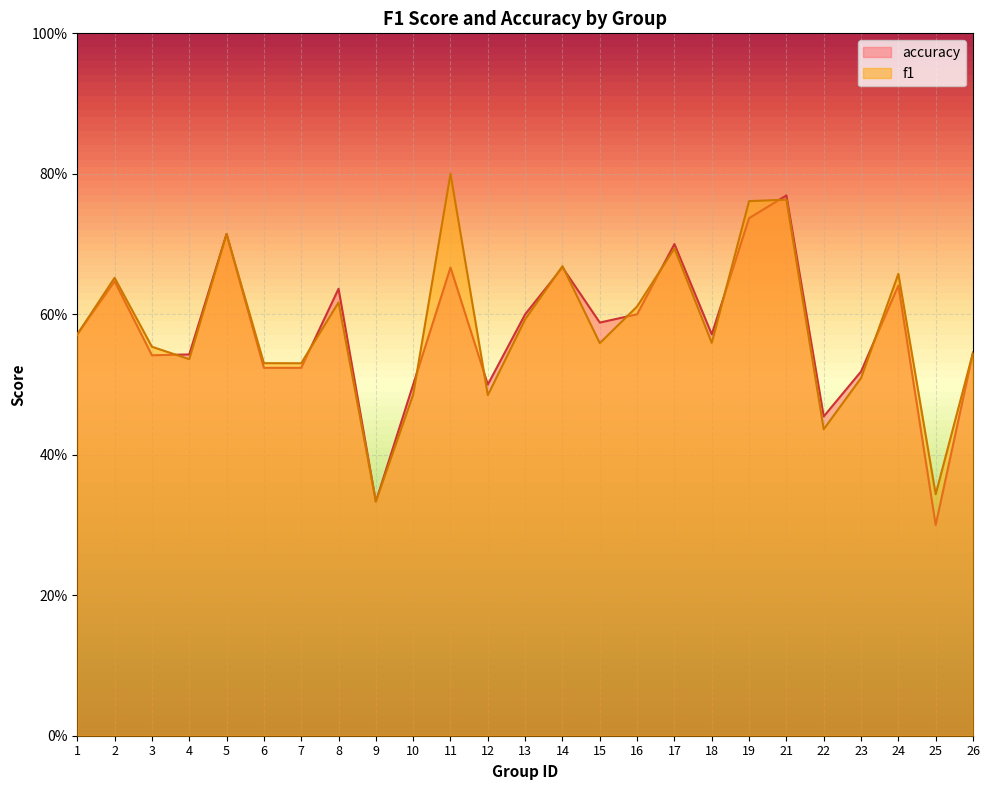

The f1 series shows 0.3 at 21. True or false?

False